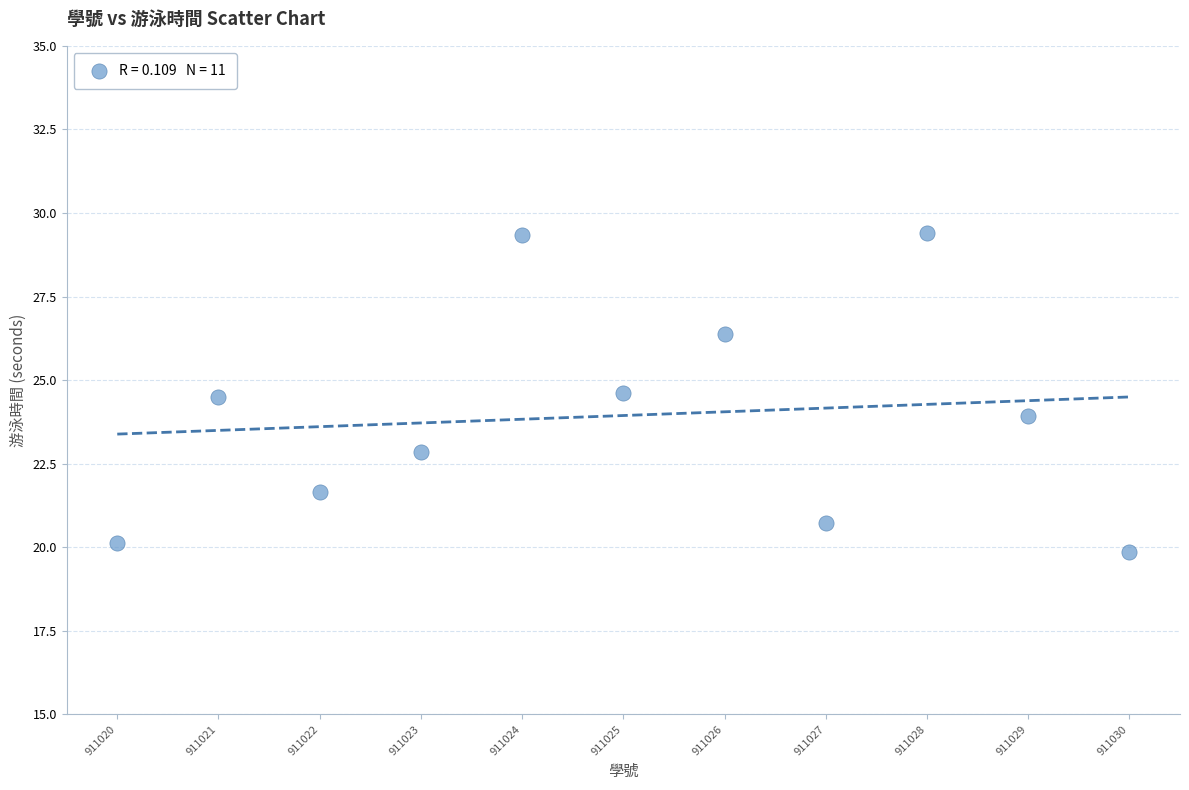

What is the average Y value?

23.9